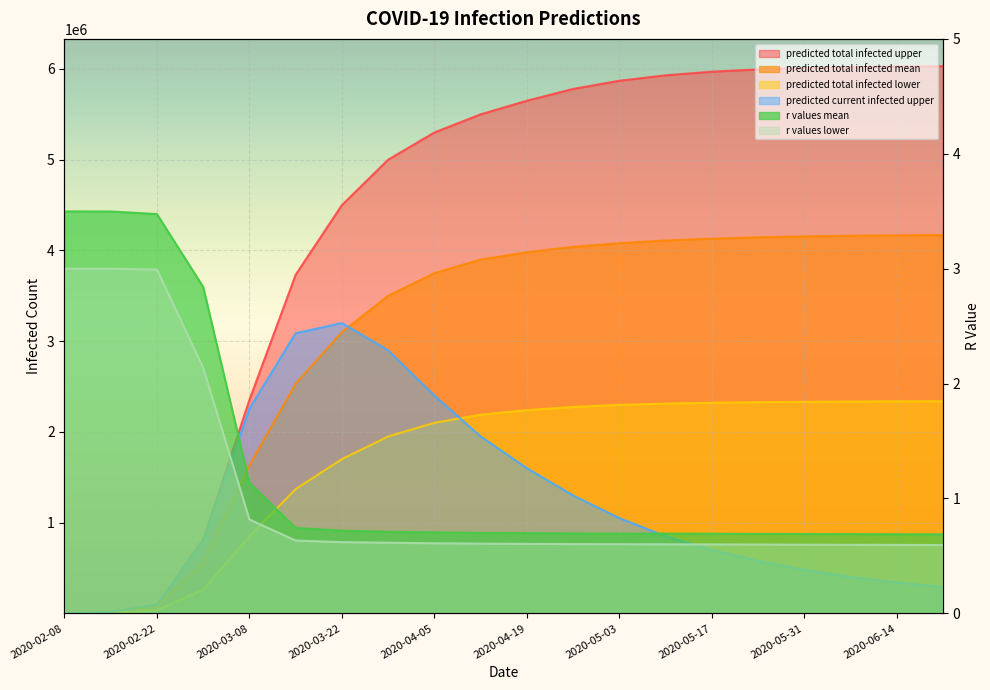

What is the difference between the highest and lowest values at 2020-04-05?

5299999.4